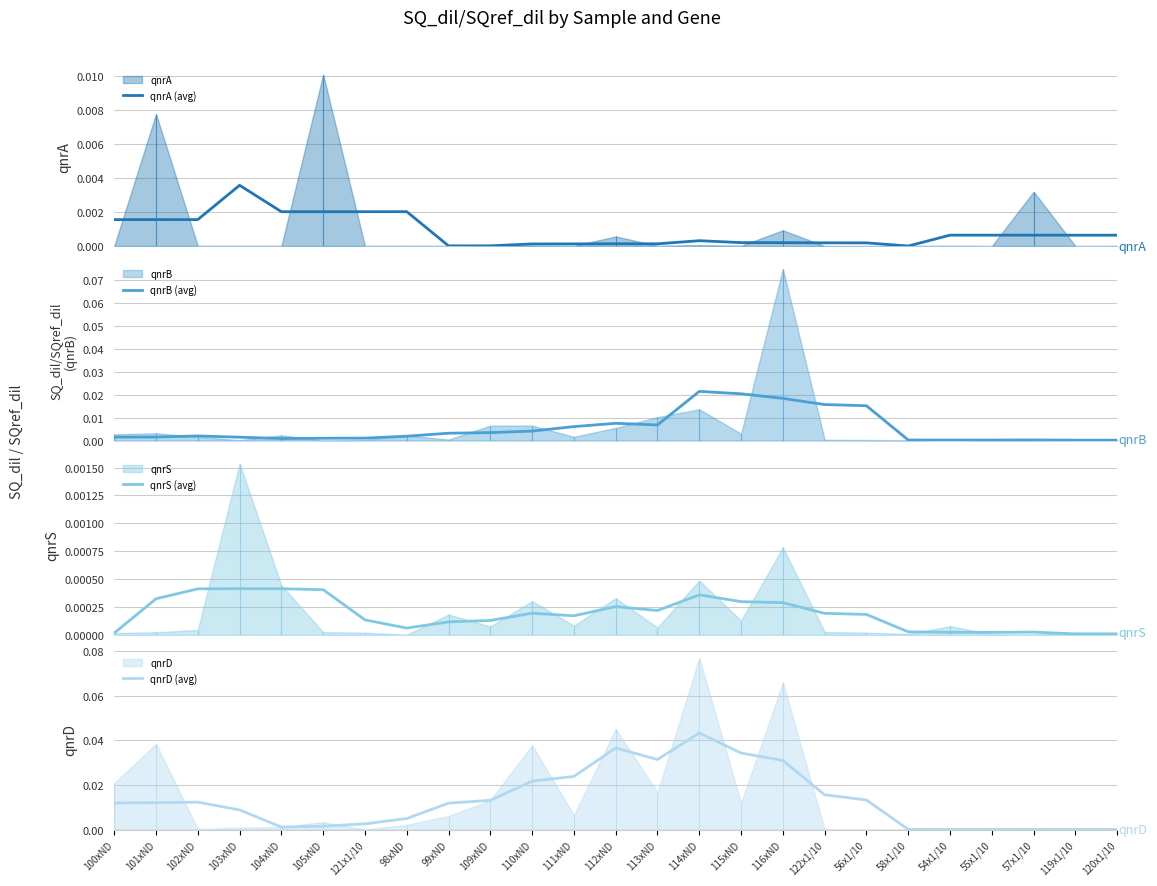

Is the value of qnrA (avg) at 113xND greater than the value of qnrB (avg) at 110xND?

No